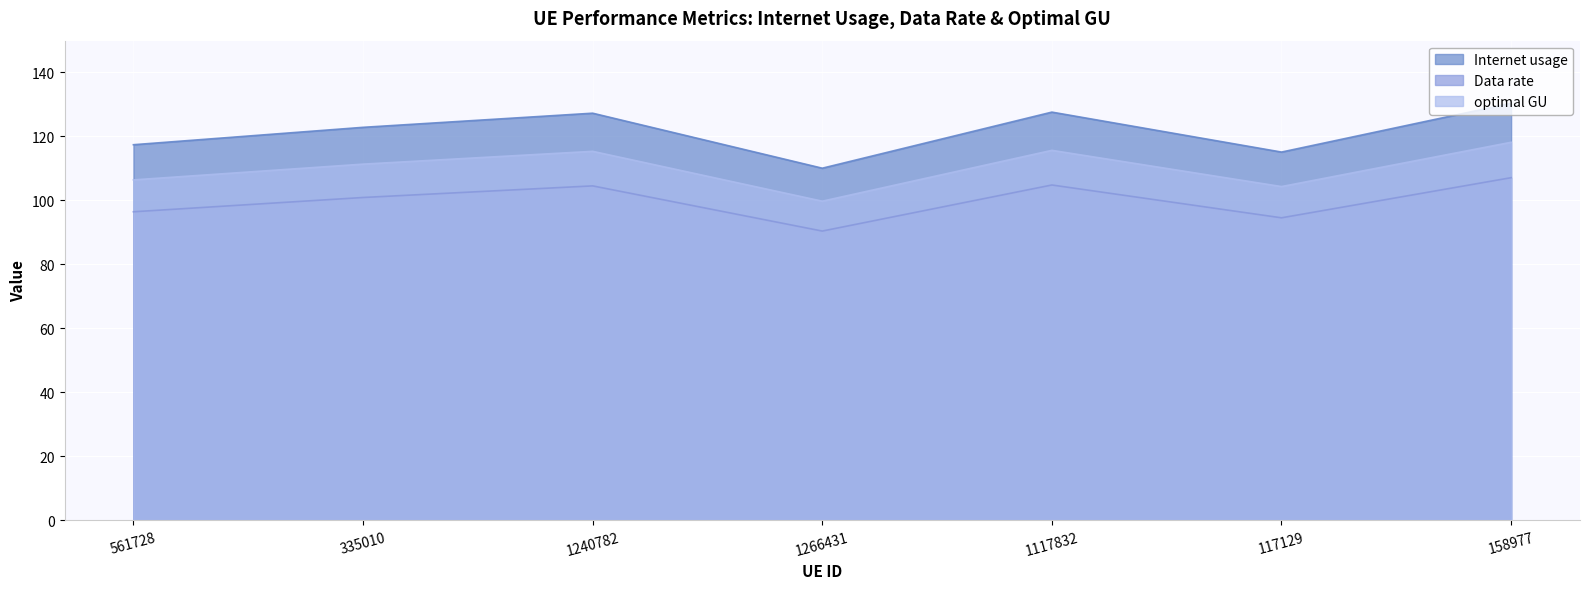

What is the label of the 6th point from the left?

117129